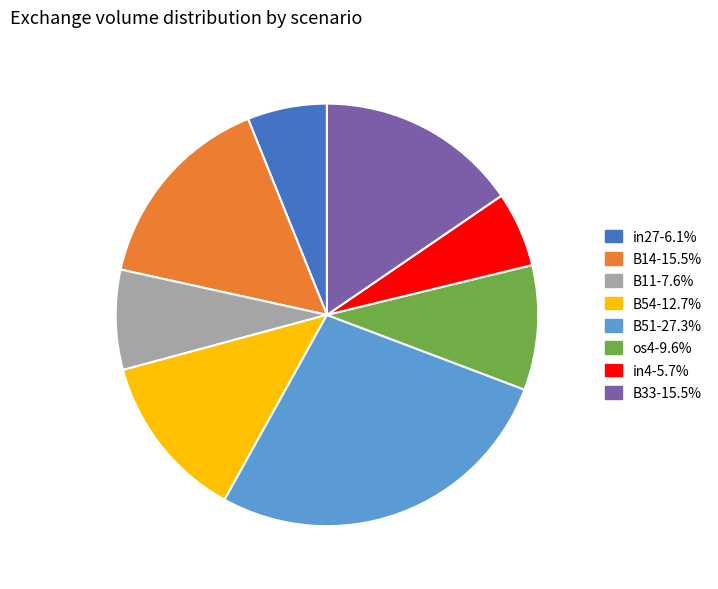

Is B11 the majority of the pie?

No